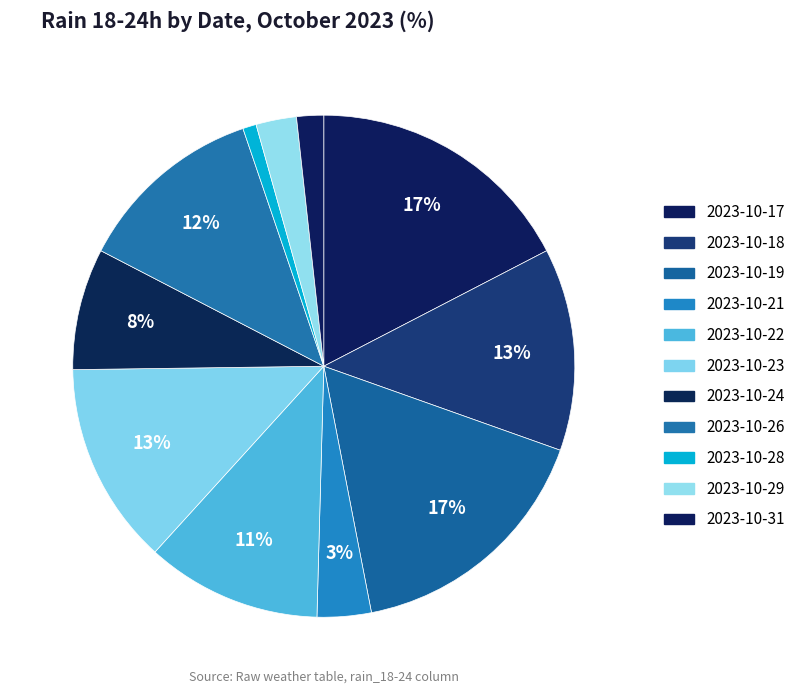

Count the number of slices in the pie.

11